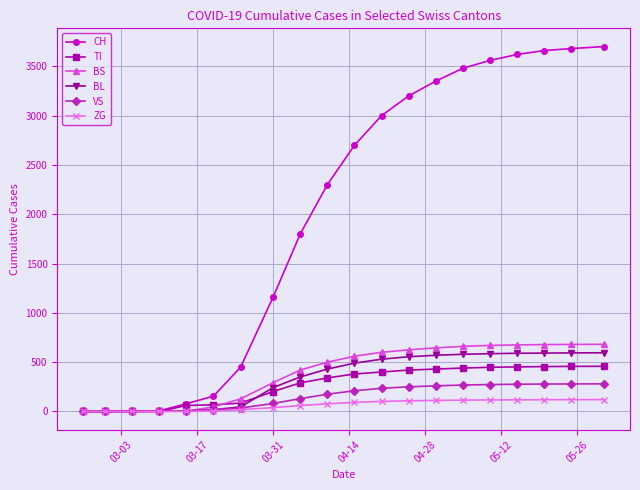

What is the maximum value shown in the chart?

3700